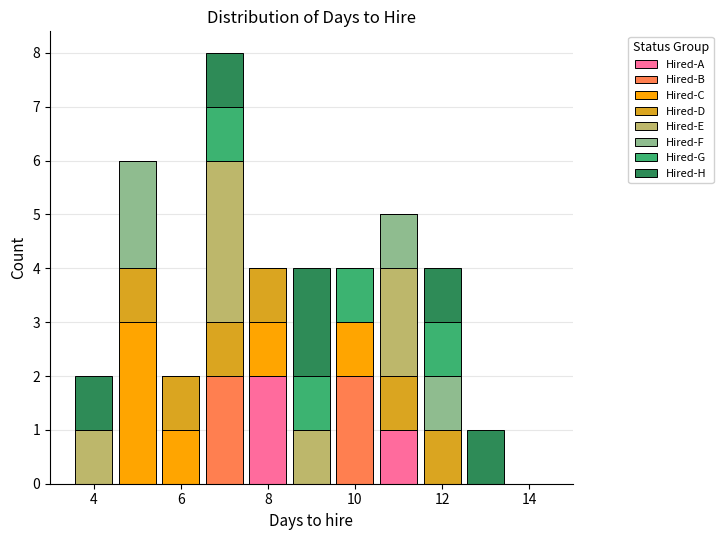

Which range on the x-axis has the tallest stacked bar (by total height)?

6.5 to 7.5